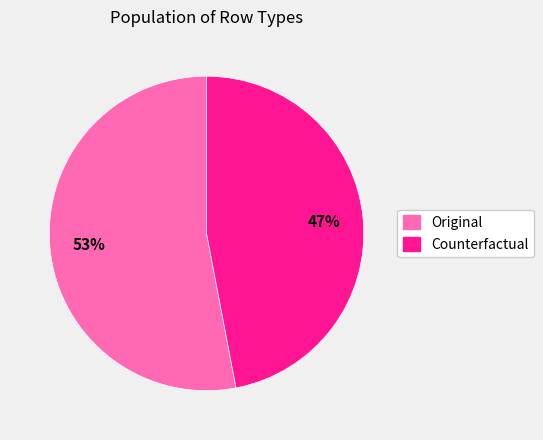

To the nearest percent, what portion does Original represent?

53%